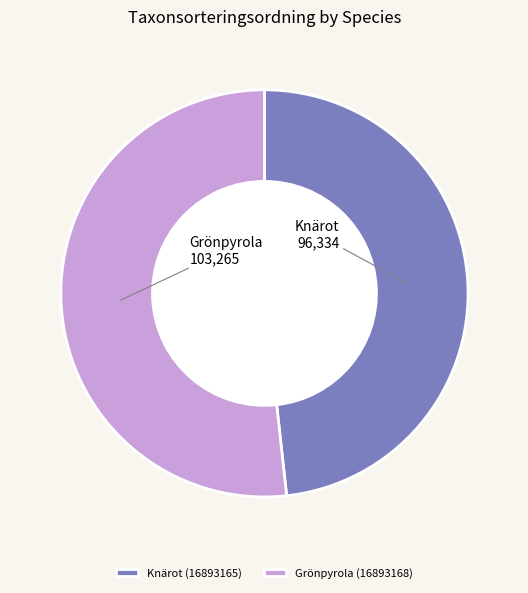

Between Grönpyrola (16893168) and Knärot (16893165), which is larger?

Grönpyrola (16893168)